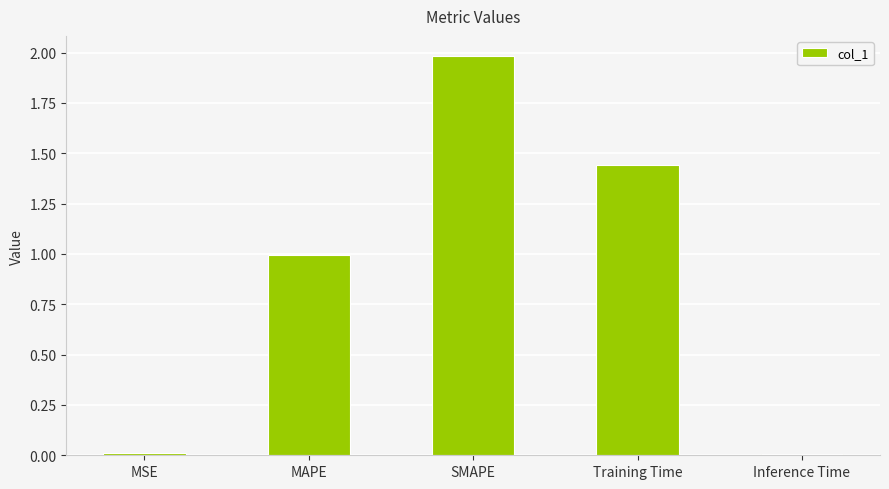

What is the label of the 1st bar from the left?

MSE